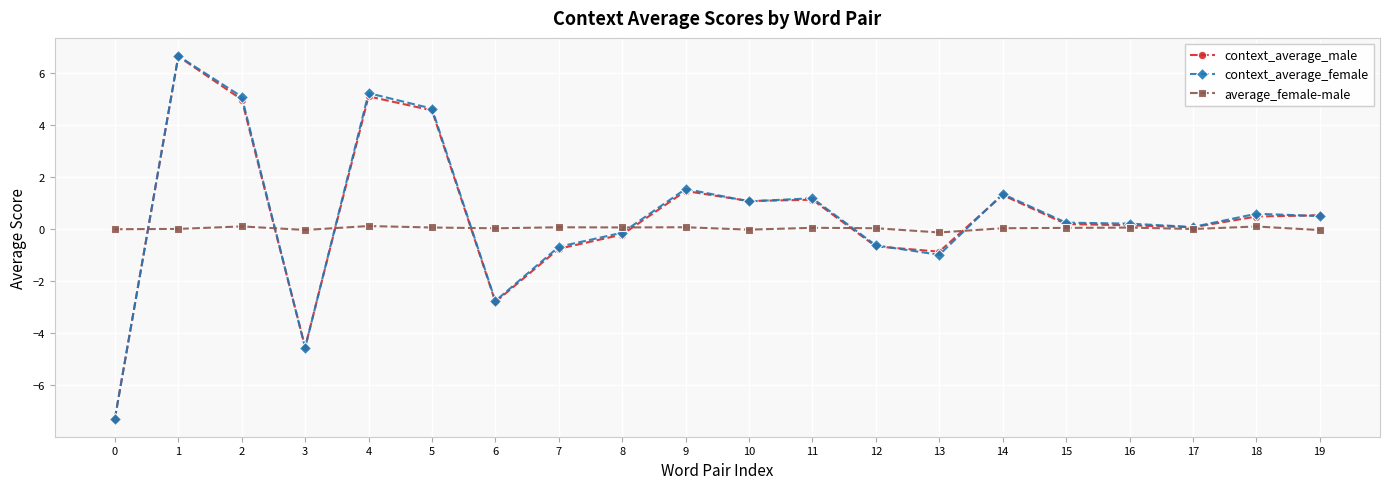

What is the difference between the context_average_male values at 1 and 15?

6.4